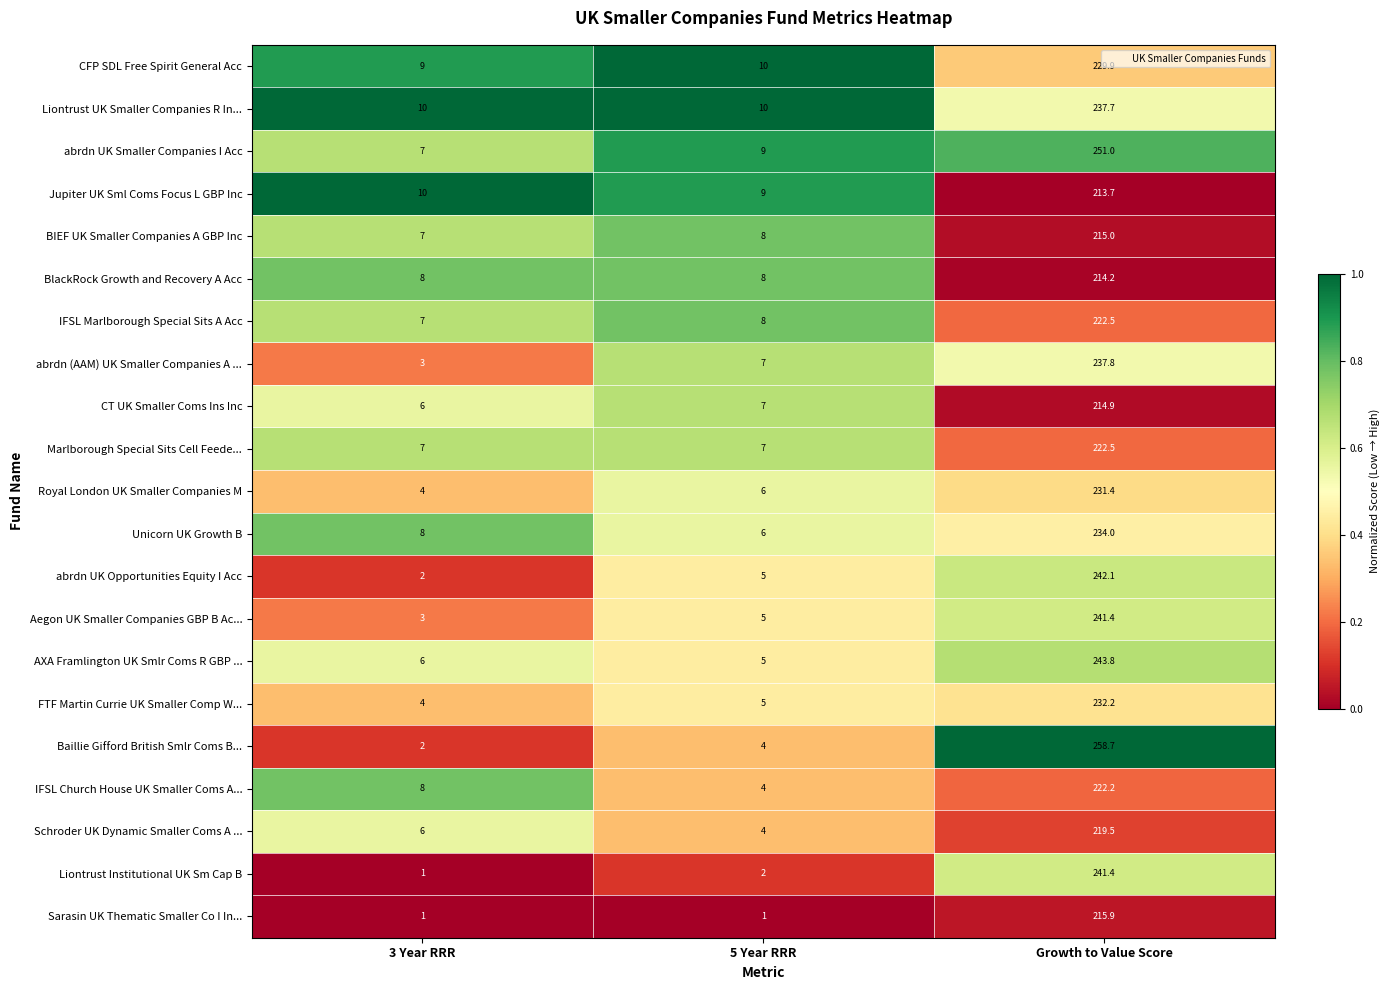

At which category is the sum across all series the highest?

Growth to Value Score